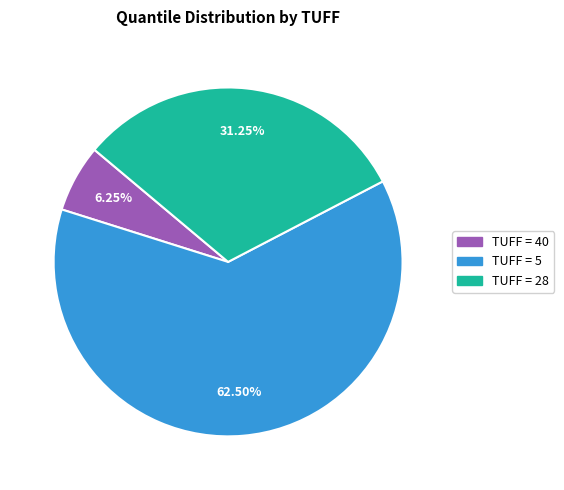

Which has a higher value, TUFF = 5 or TUFF = 40?

TUFF = 5